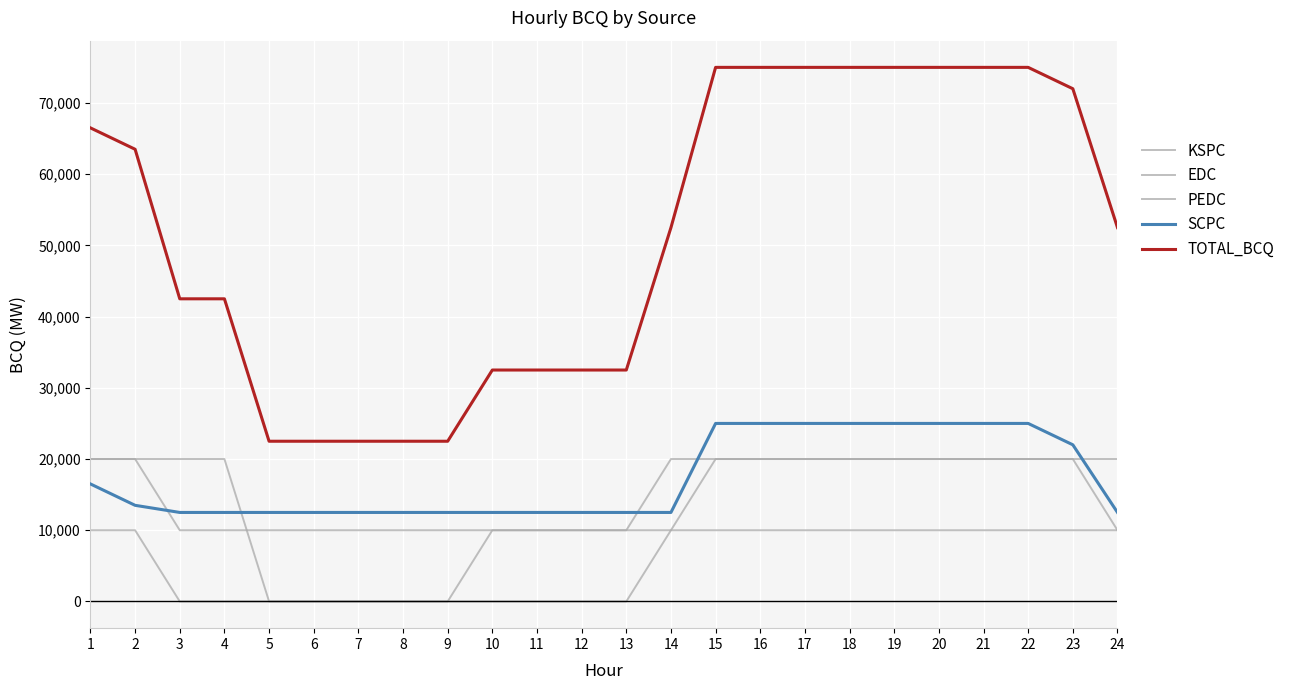

Does the chart have visible grid lines?

Yes